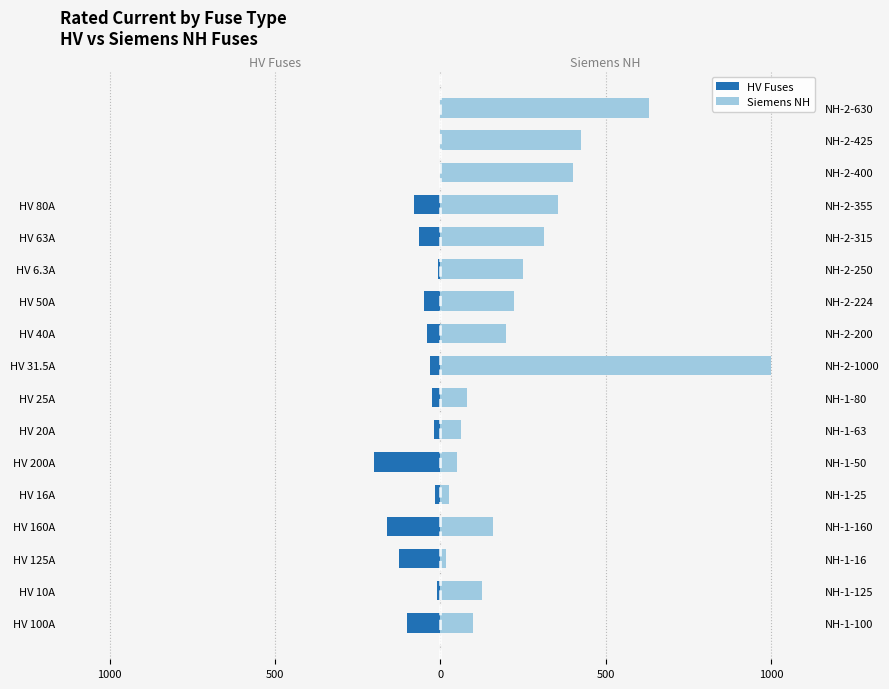

Reading left to right, list all the values displayed in this chart.

HV Fuses: -100.0	-10.0	-125.0	-160.0	-16.0	-200.0	-20.0	-25.0	-31.5	-40.0	-50.0	-6.3	-63.0	-80.0	0.0	0.0	0.0
Siemens NH: 100.0	125.0	16.0	160.0	25.0	50.0	63.0	80.0	1000.0	200.0	224.0	250.0	315.0	355.0	400.0	425.0	630.0